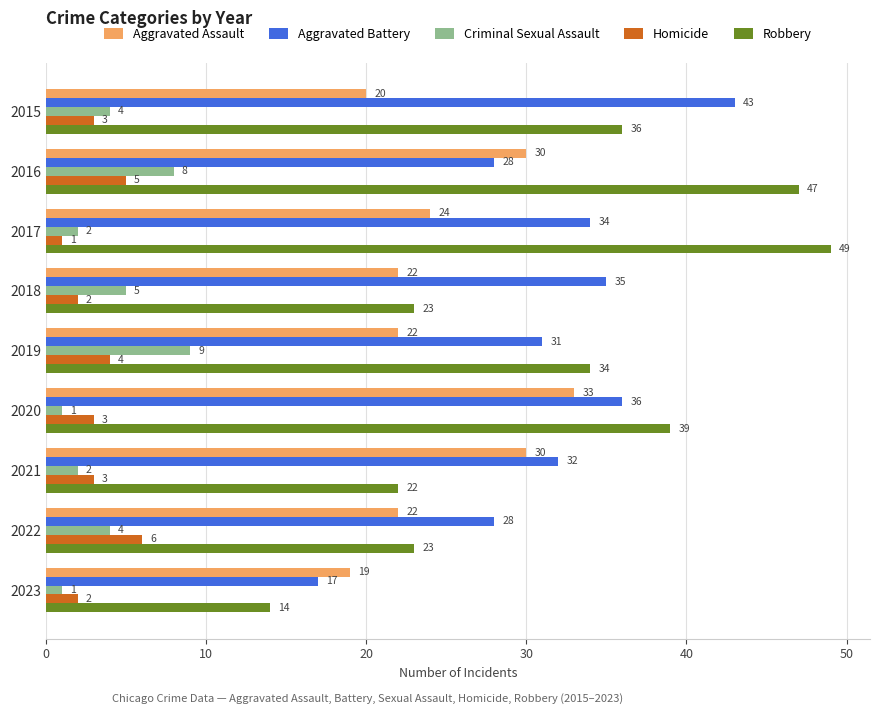

At which label does Robbery reach its minimum?

2023